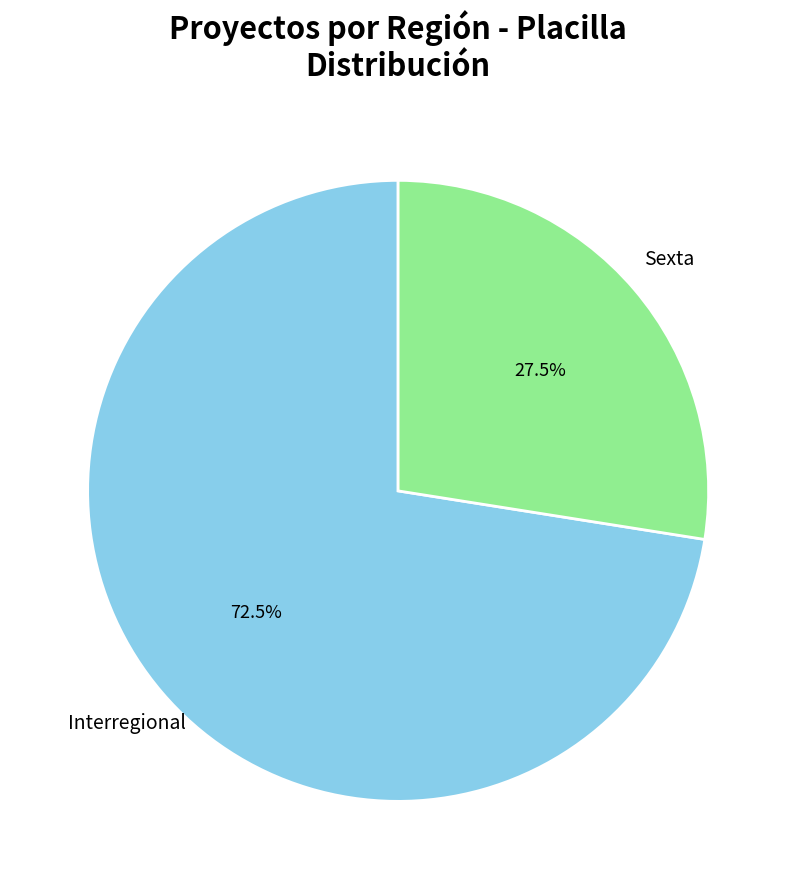

Is there any slice that represents more than half of the pie?

Yes